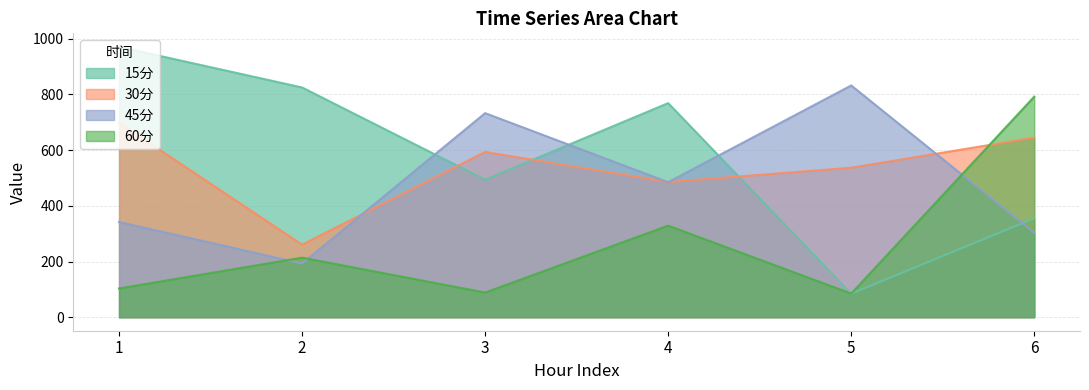

At which label does 45分 reach its minimum?

2